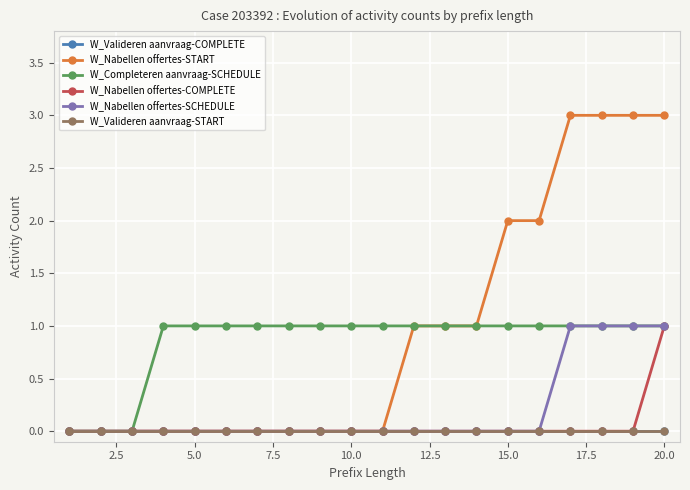

True or false: W_Valideren aanvraag-START has more than 1 points higher than both neighbors.

False